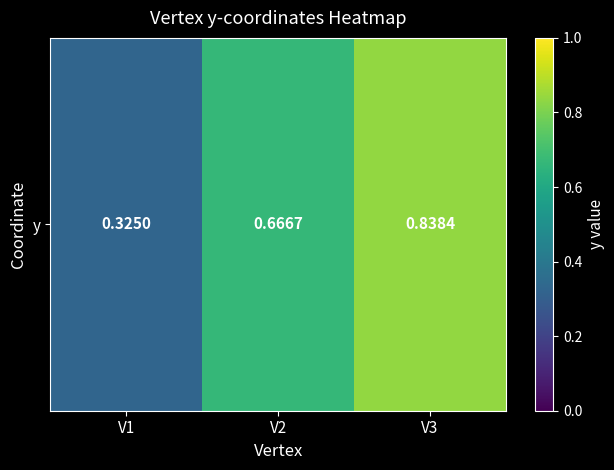

What is the difference between the maximum and minimum values?

0.5